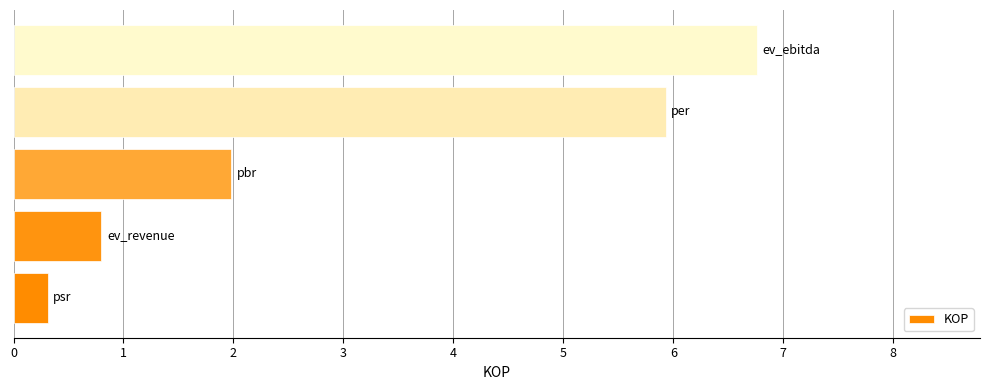

Reading bottom to top, transcribe all the data shown in this chart.

0.3	0.8	2.0	5.9	6.8